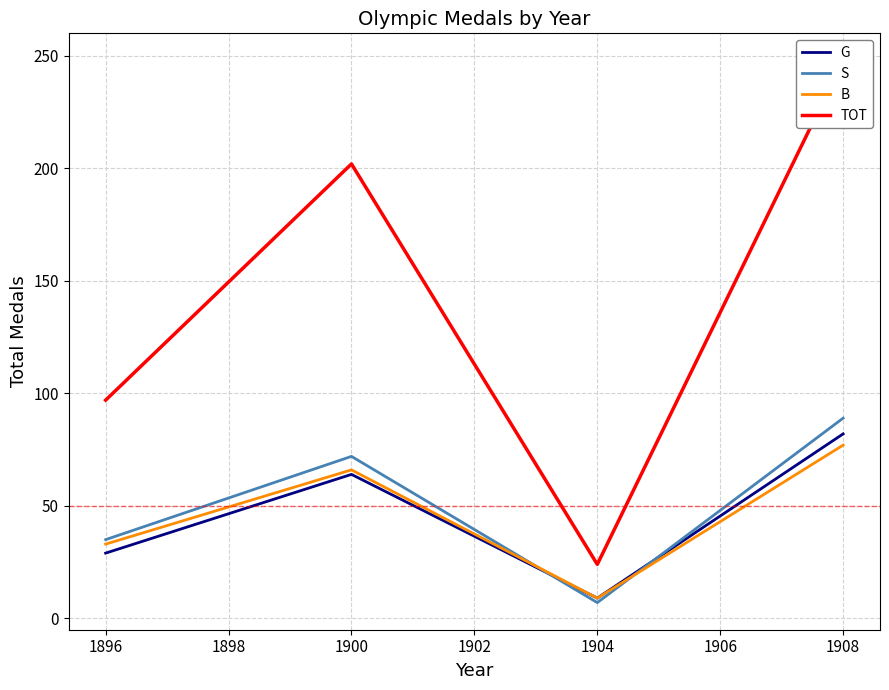

Which series ends up on top after the final intersection of S and B?

S